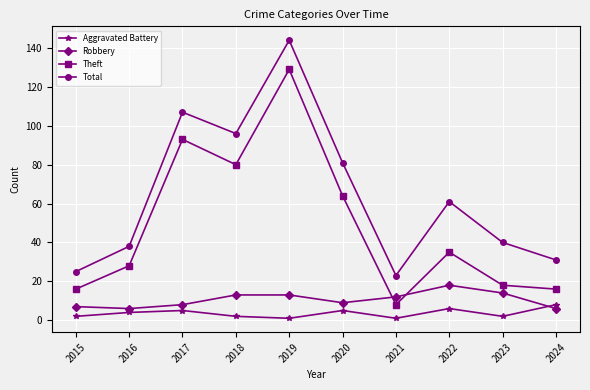

Rank the series by their maximum value, from lowest to highest.

Aggravated Battery, Robbery, Theft, Total